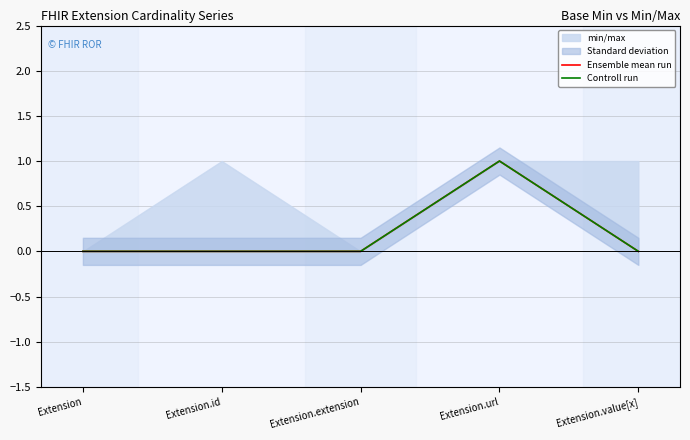

Where is the first local maximum for Ensemble mean run?

Extension.url